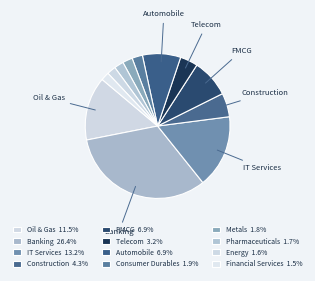

How many slices are in this pie chart?

12